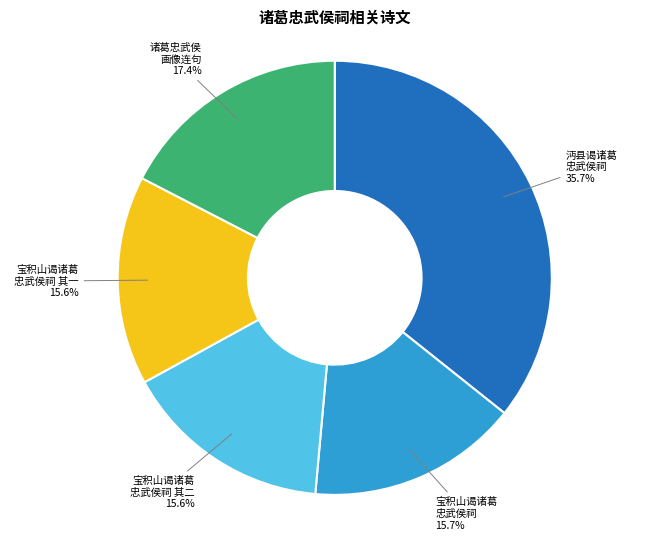

Is there any slice that represents more than half of the pie?

No